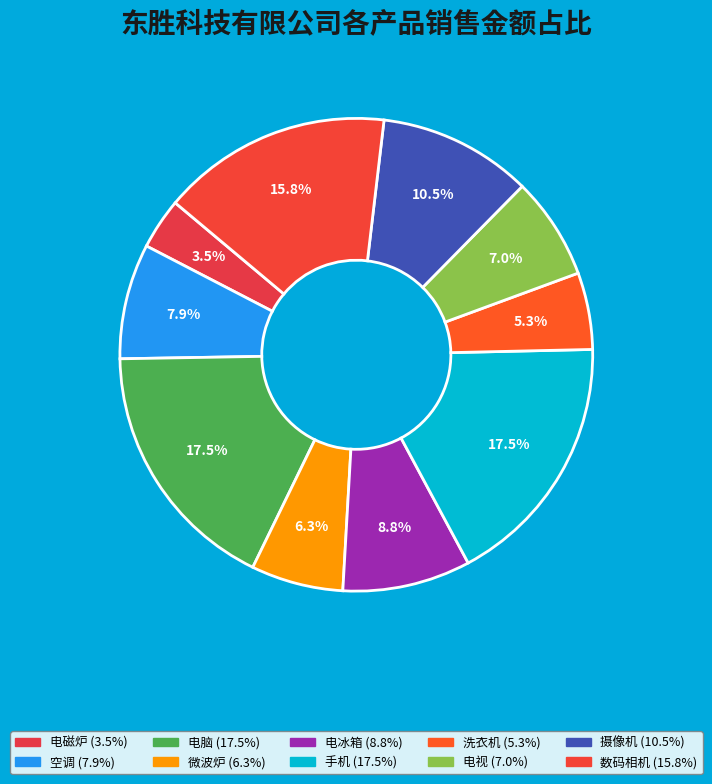

Does 摄像机 represent more than half of the total?

No